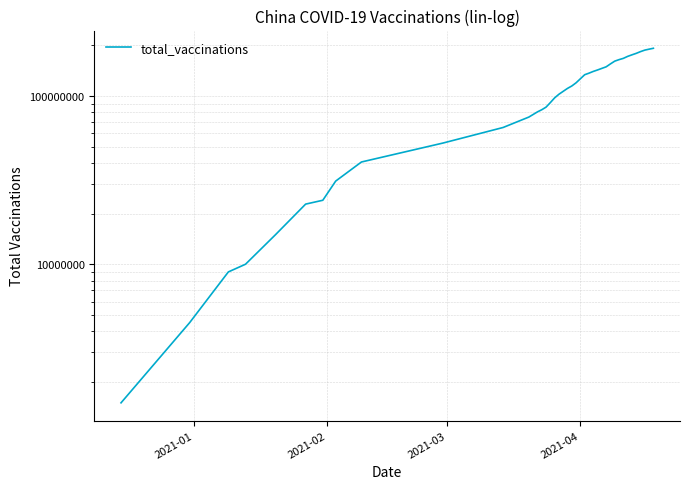

How many data points does each series have?

40